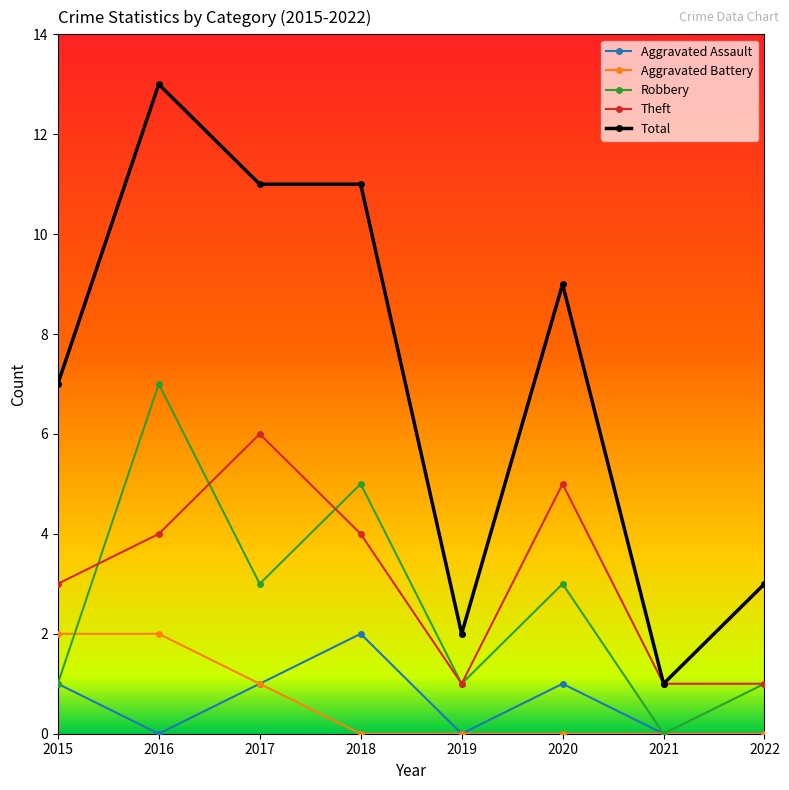

Which series has the widest spread of values?

Total